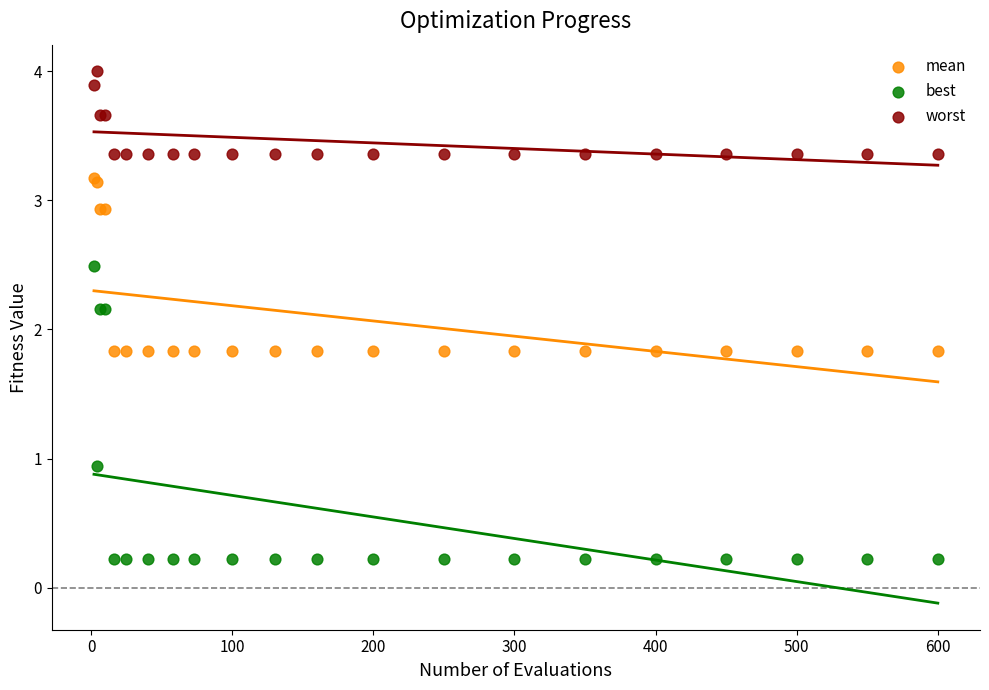

In the best series, what Y value is closest to 1?

0.9